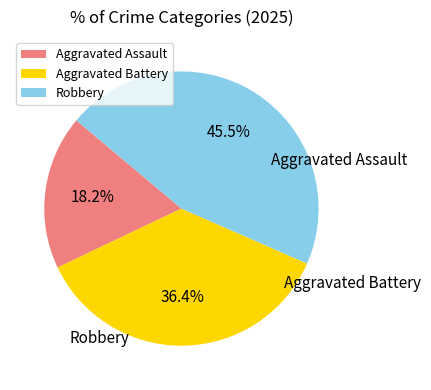

Approximately how many times larger is the value at Aggravated Assault compared to Robbery?

0.4